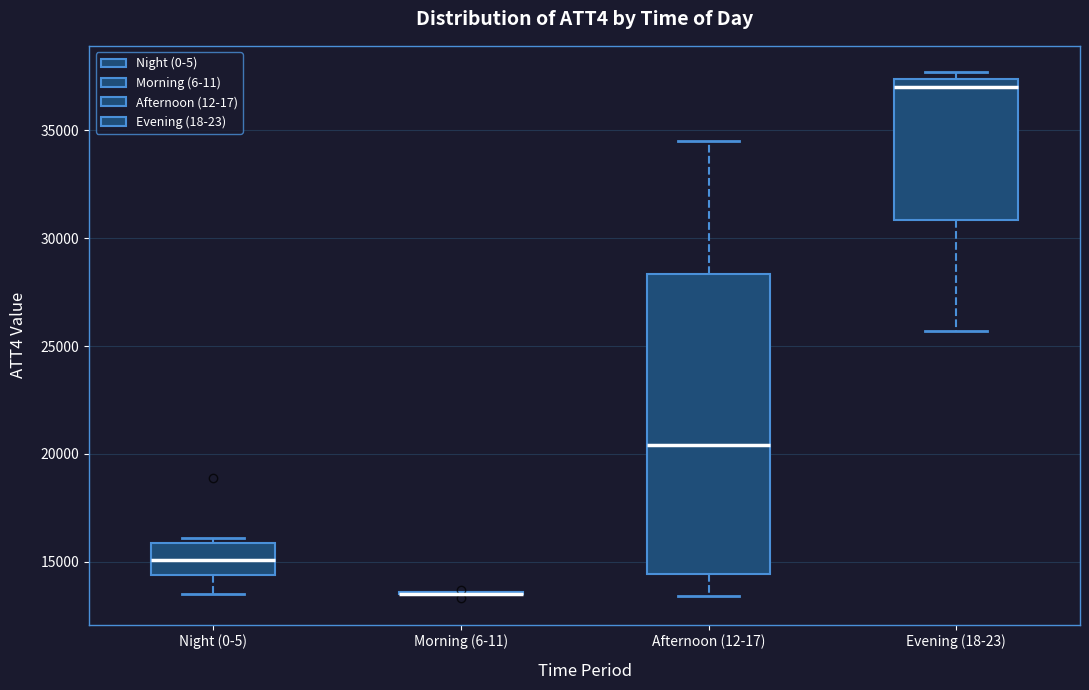

Where does the lower whisker of the box for Evening (18-23) end on the y-axis? The values are not printed on the chart, so give them approximately, as read against the axis.

25500